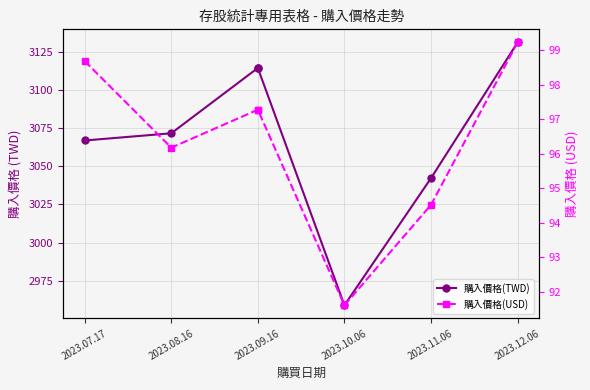

How many lines are shown in the chart?

2